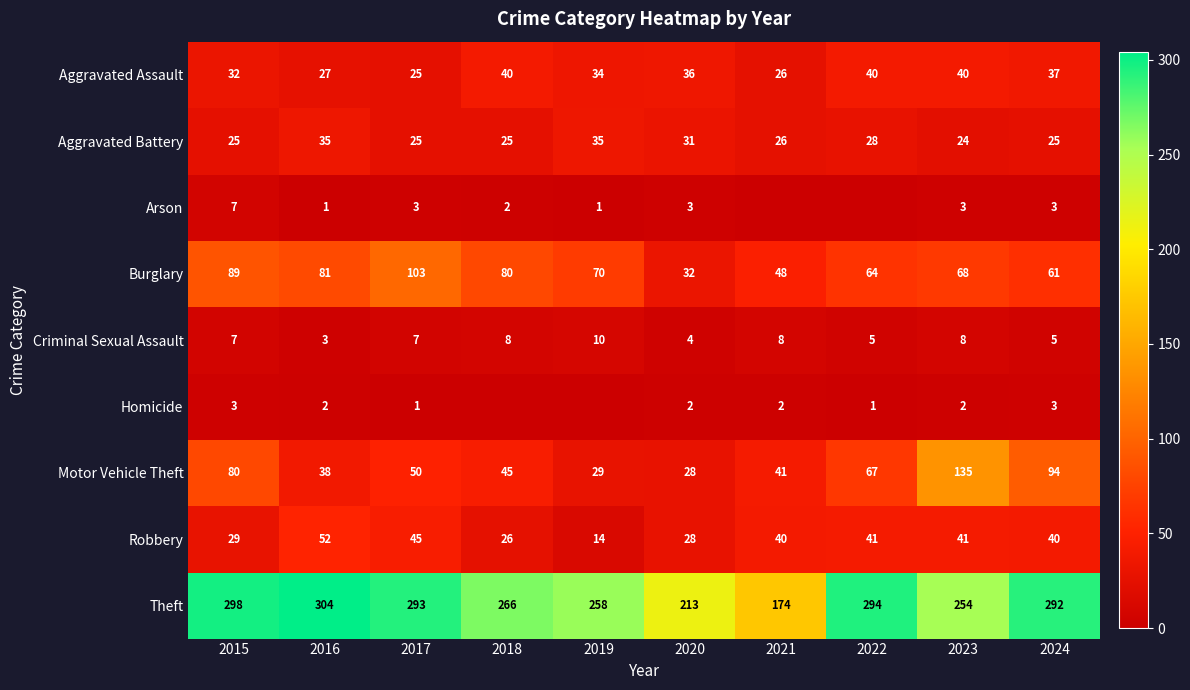

True or false: Criminal Sexual Assault has a value of 18 at 2019.

False